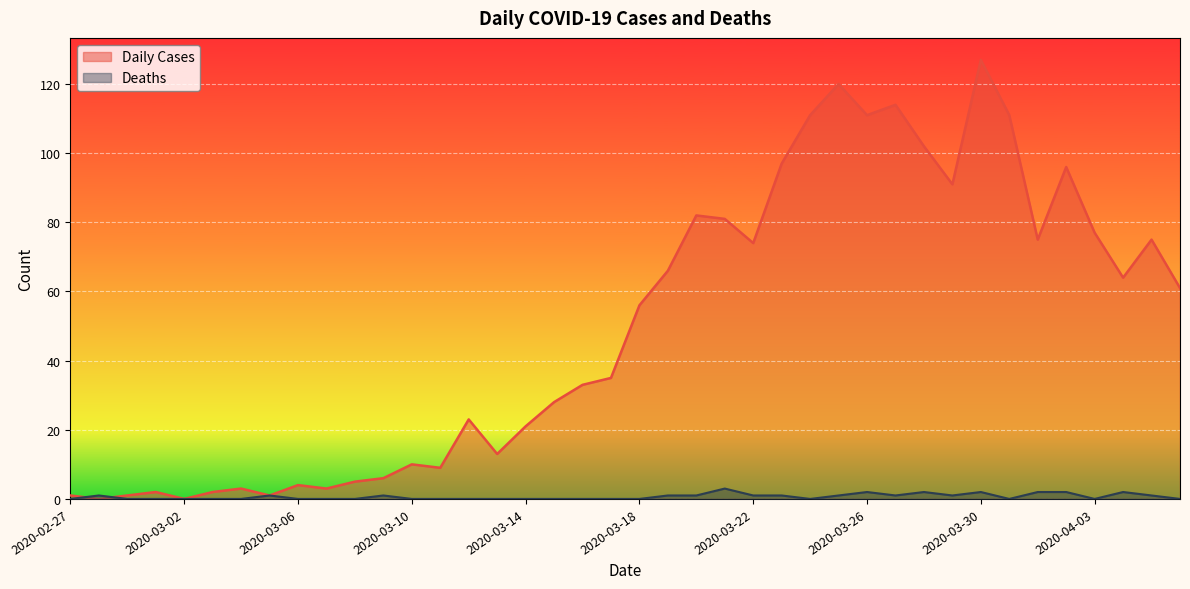

What is the label of the 24th point from the left?

2020-03-21